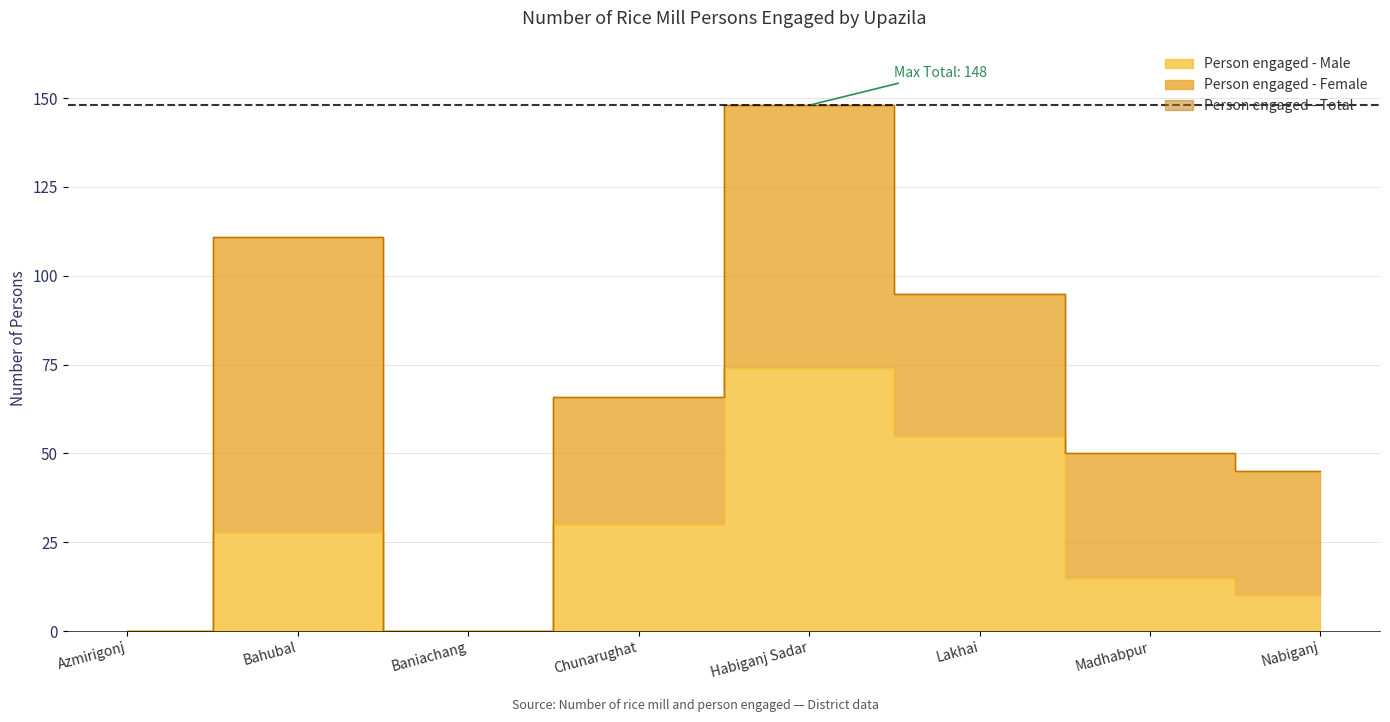

What is the sum of the Person engaged - Male values at Lakhai and Nabiganj?

65